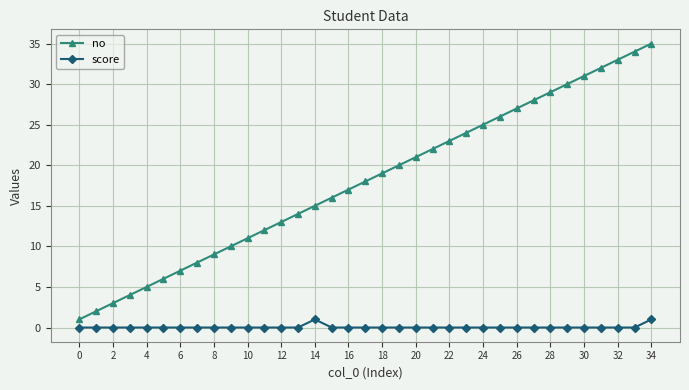

True or false: score and no intersect in this chart.

False